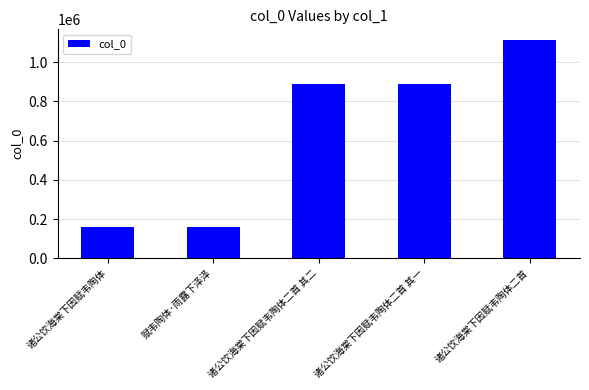

True or false: the data shows 158665 at 赋韦陶体·雨露下泽泽.

True